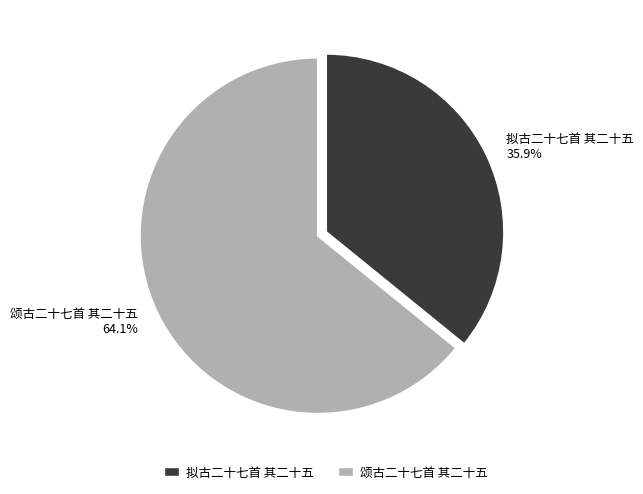

What is the total percentage of 拟古二十七首 其二十五 and 颂古二十七首 其二十五?

100.0%